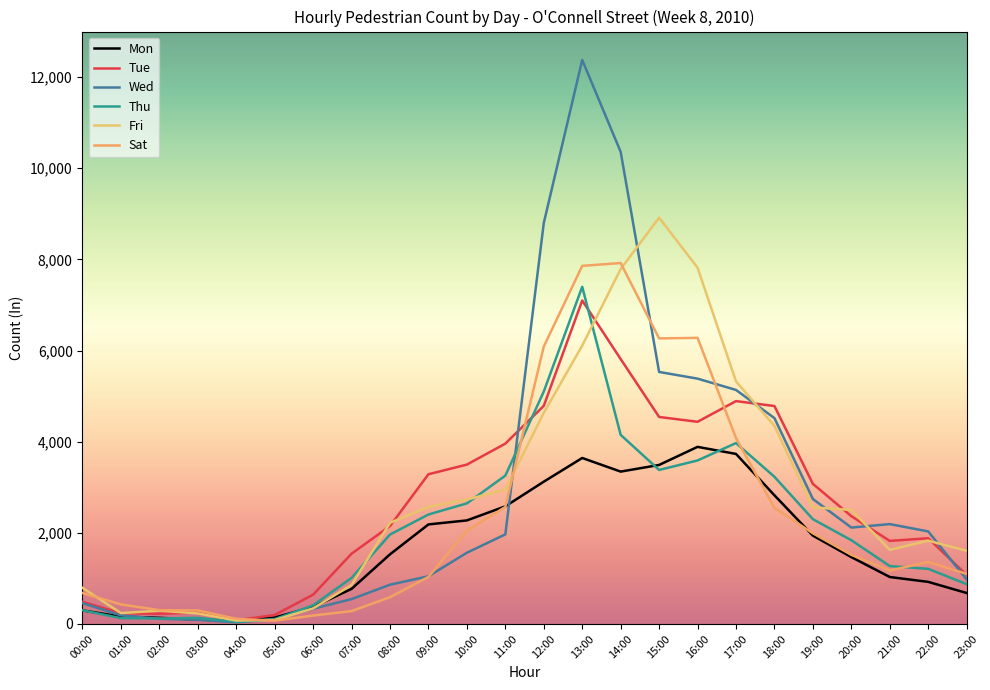

How many values in the Wed series are below 1965?

12